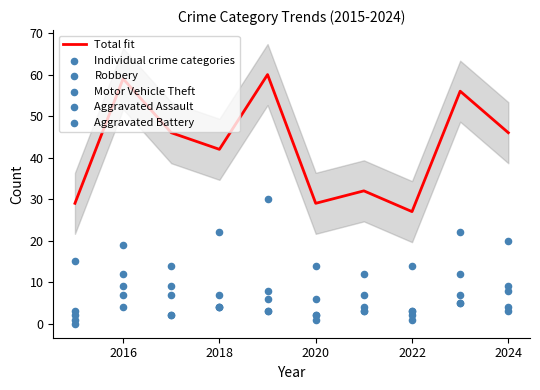

Which series contains the highest Y value?

Total fit